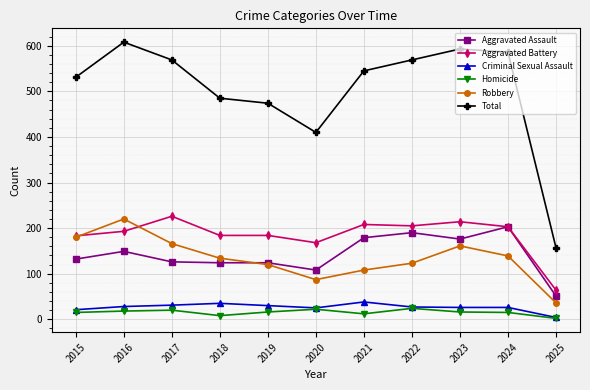

True or false: Criminal Sexual Assault and Robbery cross at least once.

False